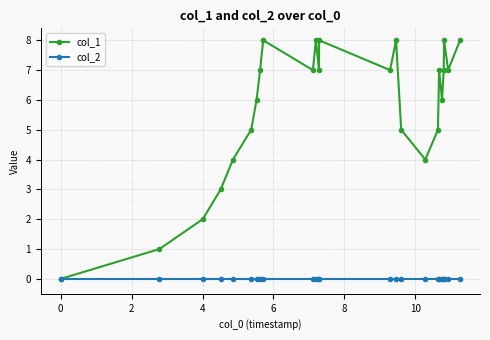

What is the maximum value shown in the chart?

8